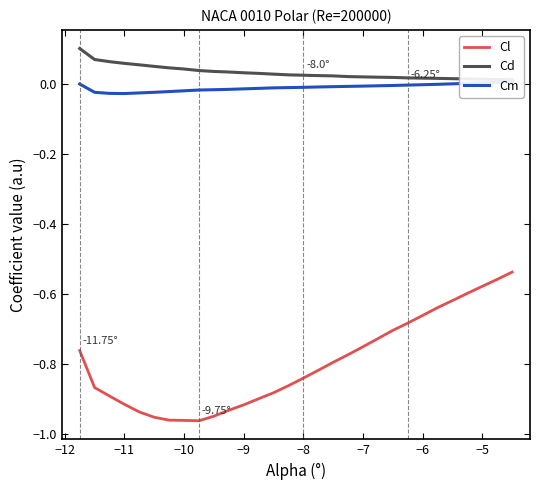

Which series has the largest range (max minus min)?

Cl